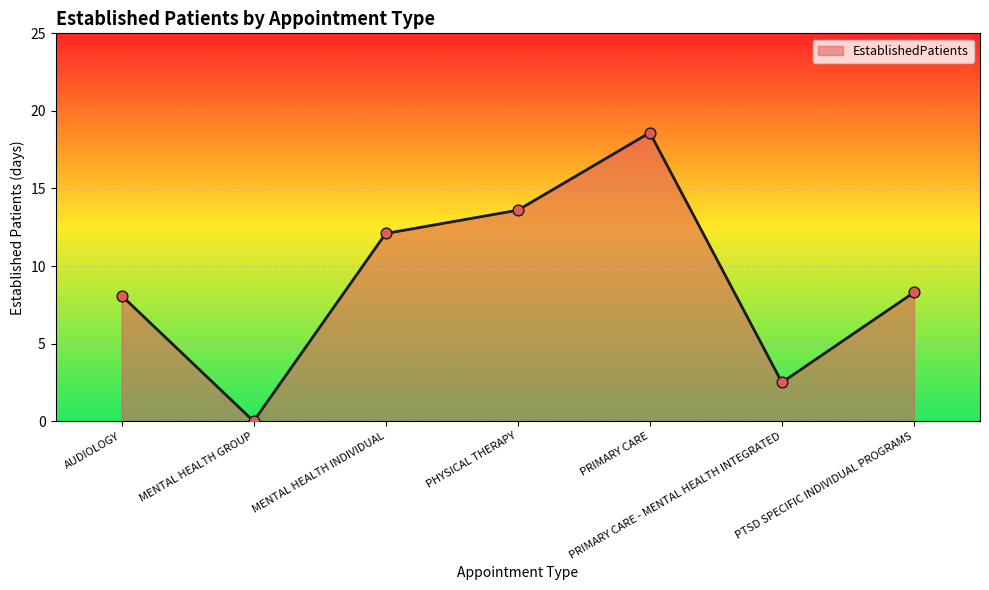

Which has a higher value, MENTAL HEALTH INDIVIDUAL or PTSD SPECIFIC INDIVIDUAL PROGRAMS?

MENTAL HEALTH INDIVIDUAL